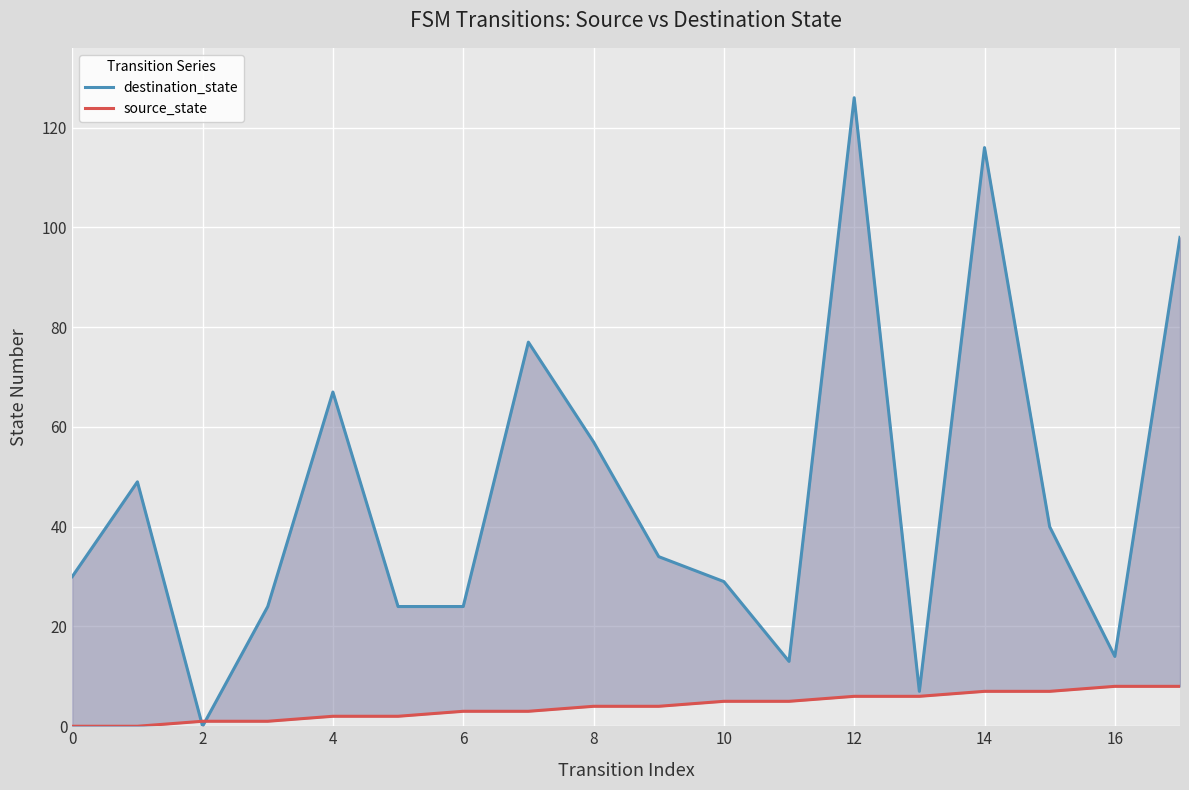

True or false: destination_state has more than 1 interior local peaks.

True